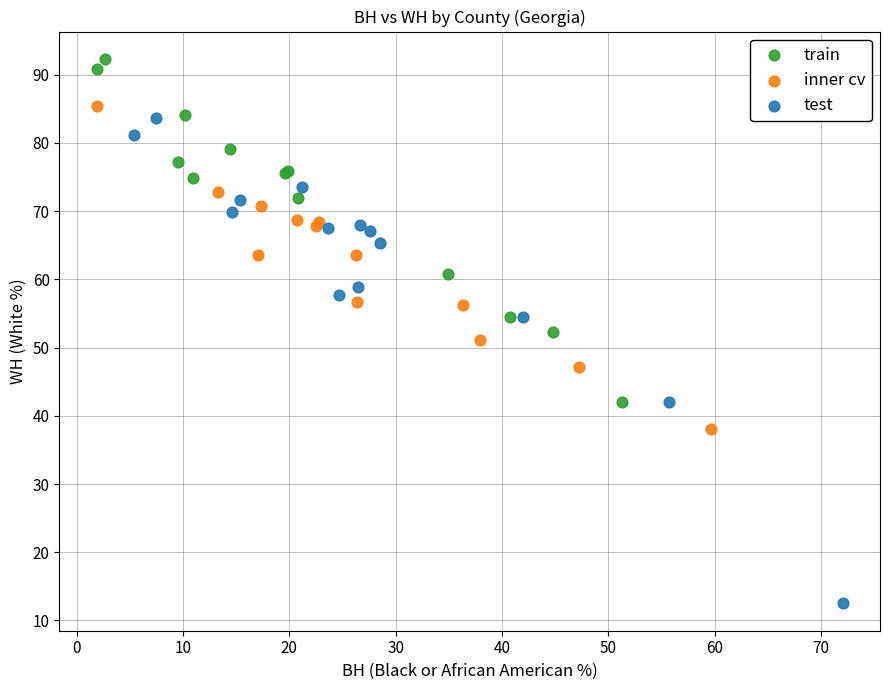

Which series reaches the minimum Y coordinate?

test